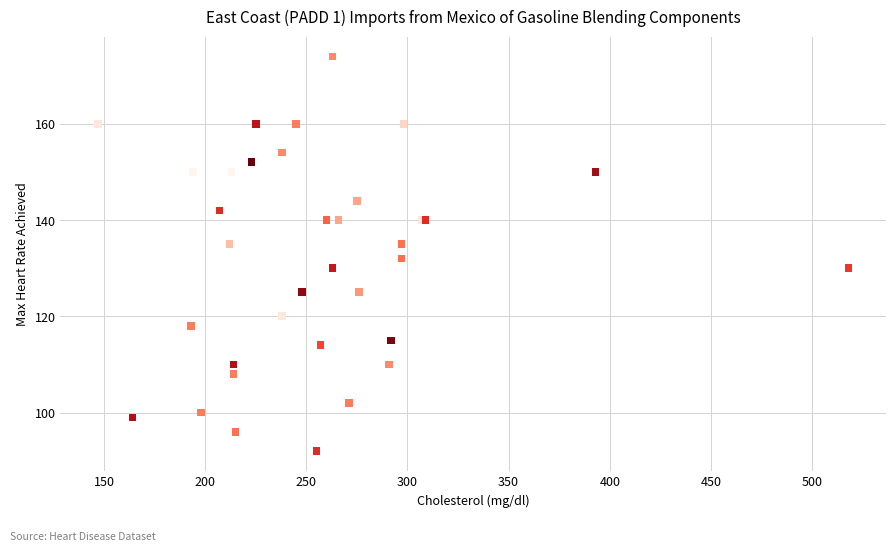

What Y value in the scatter plot is closest to 133?

132